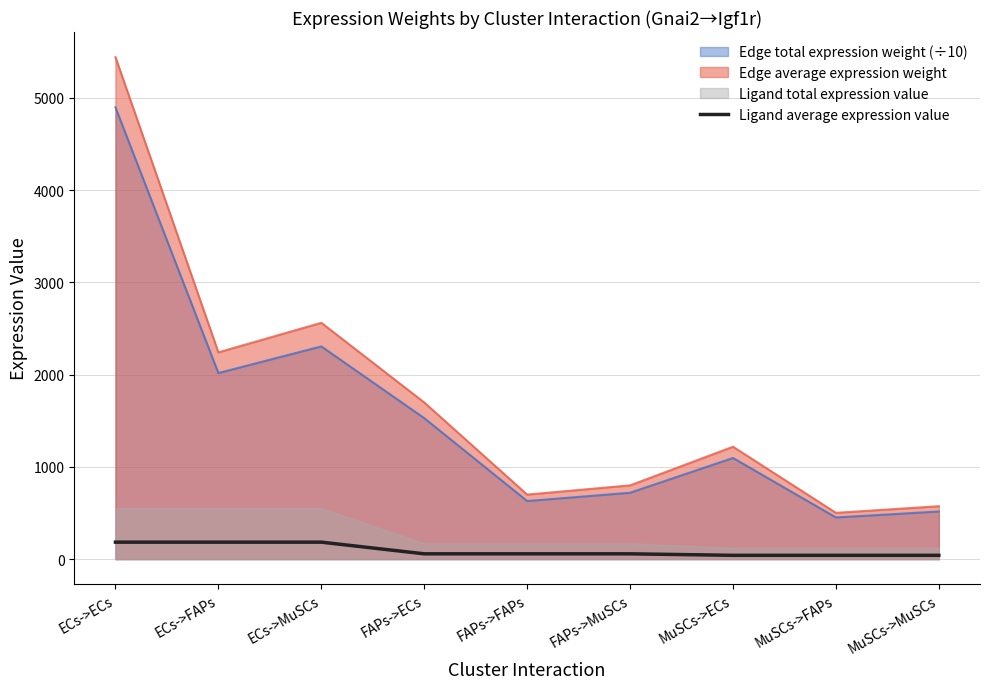

Which category has the highest value across all series?

ECs->ECs